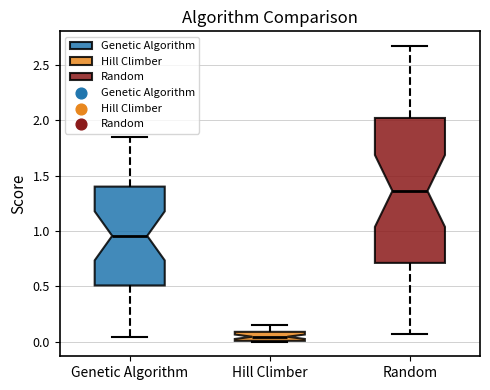

Where is the lower edge of the box for Random on the y-axis? The values are not printed on the chart, so give them approximately, as read against the axis.

0.70